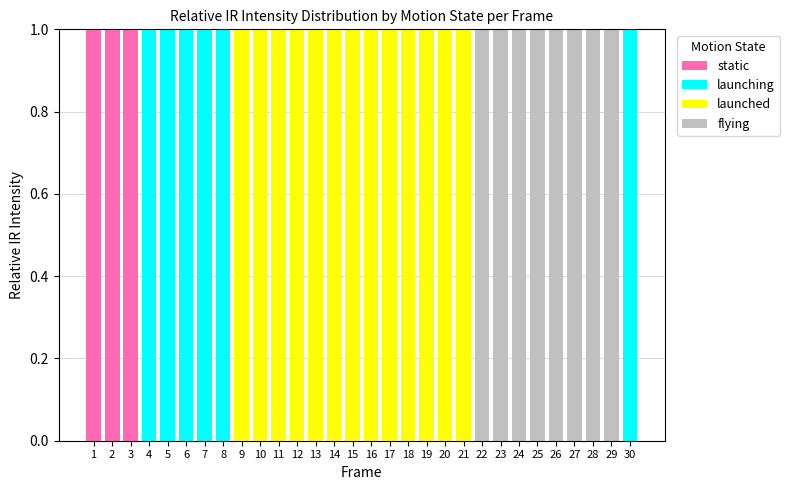

The static series shows 0 at 21. True or false?

True